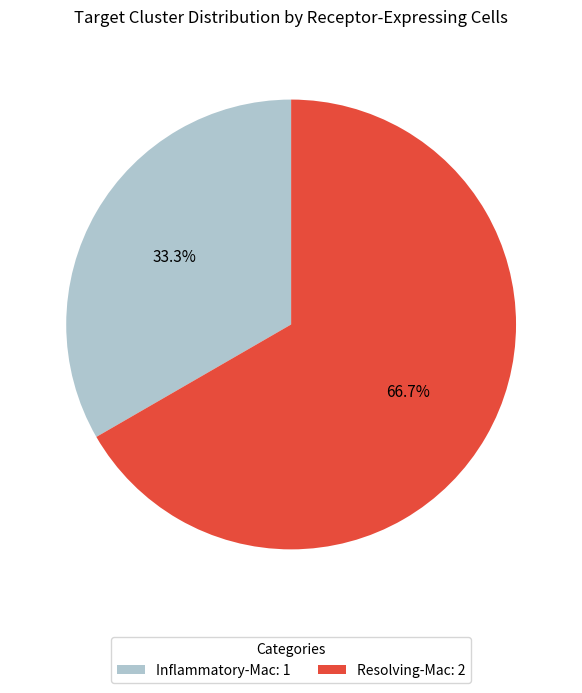

What percentage is NOT represented by Resolving-Mac?

33.3%